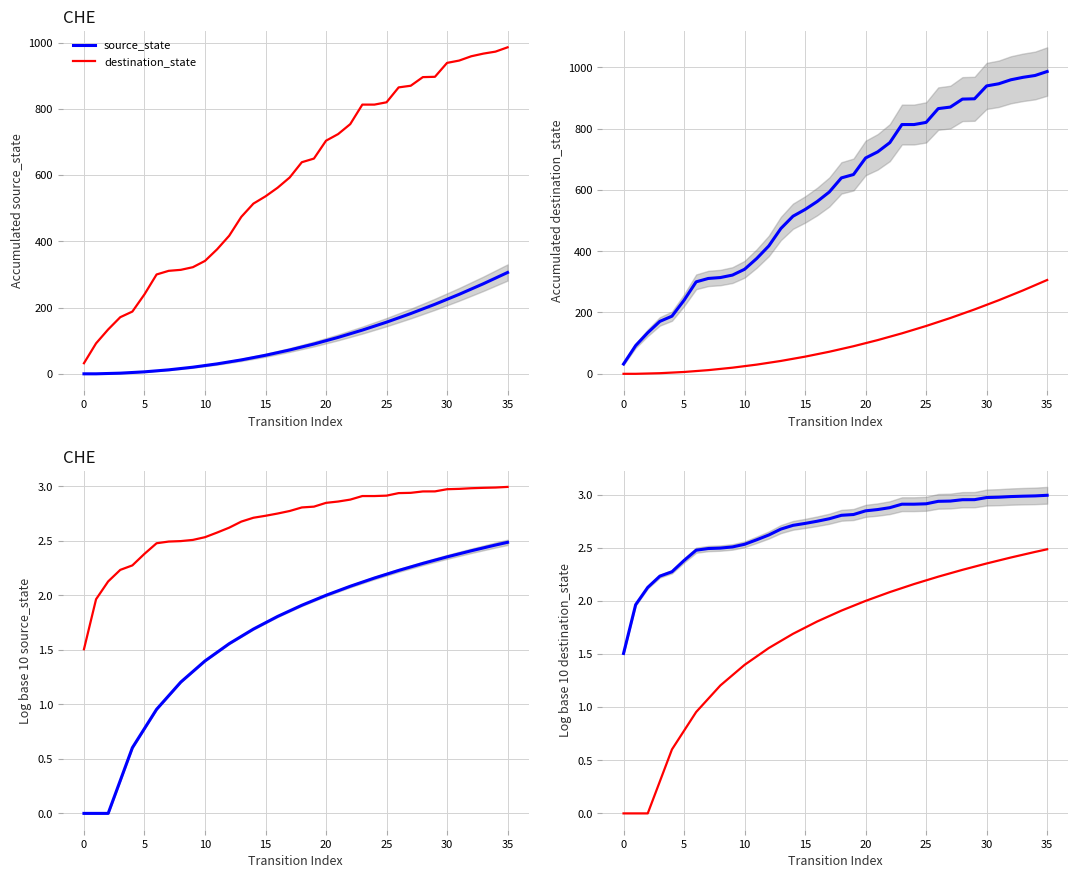

Reading left to right, what are all the values shown in this chart?

source_state: 1.5	2.0	2.1	2.2	2.3	2.4	2.5	2.5	2.5	2.5	2.5	2.6	2.6	2.7	2.7	2.7	2.7	2.8	2.8	2.8	2.8	2.9	2.9	2.9	2.9	2.9	2.9	2.9	3.0	3.0	3.0	3.0	3.0	3.0	3.0	3.0
destination_state: 0.0	0.0	0.0	0.3	0.6	0.8	1.0	1.1	1.2	1.3	1.4	1.5	1.6	1.6	1.7	1.7	1.8	1.9	1.9	2.0	2.0	2.0	2.1	2.1	2.2	2.2	2.2	2.3	2.3	2.3	2.4	2.4	2.4	2.4	2.5	2.5